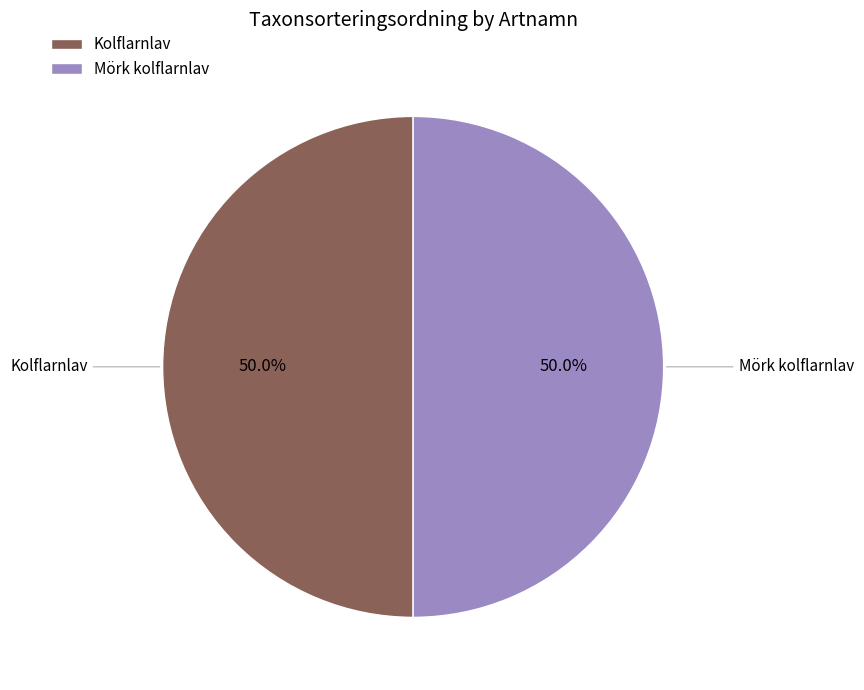

What percentage is the Kolflarnlav slice, to the nearest percent?

50%